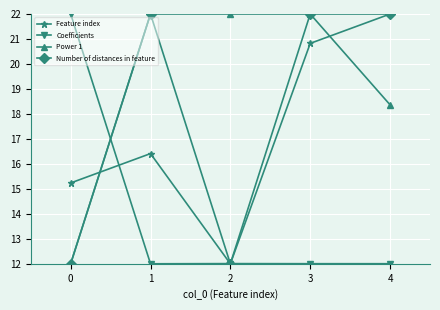

What is the difference between the Coefficients values at 2 and 0?

10.0